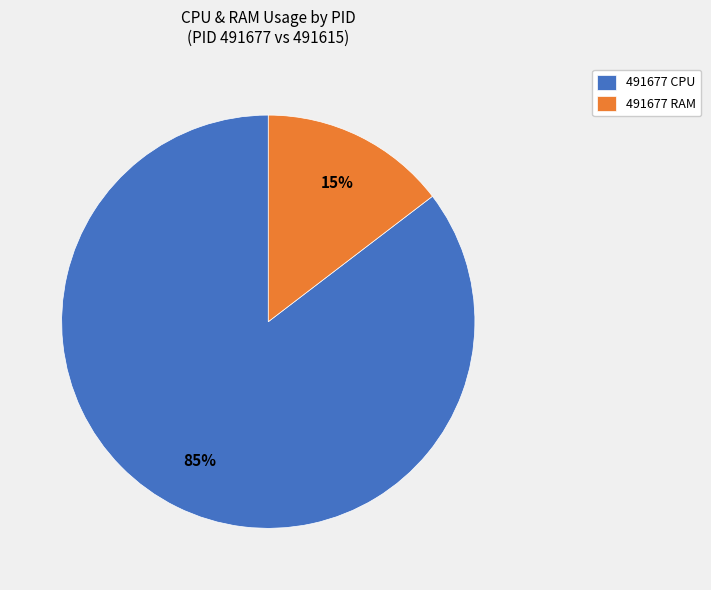

Does any single category account for the majority?

Yes